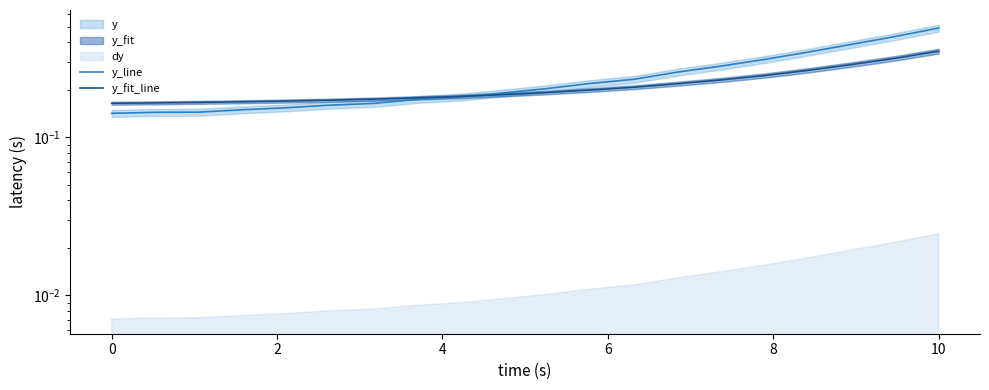

What is the average value of the y_fit_line series?

0.2